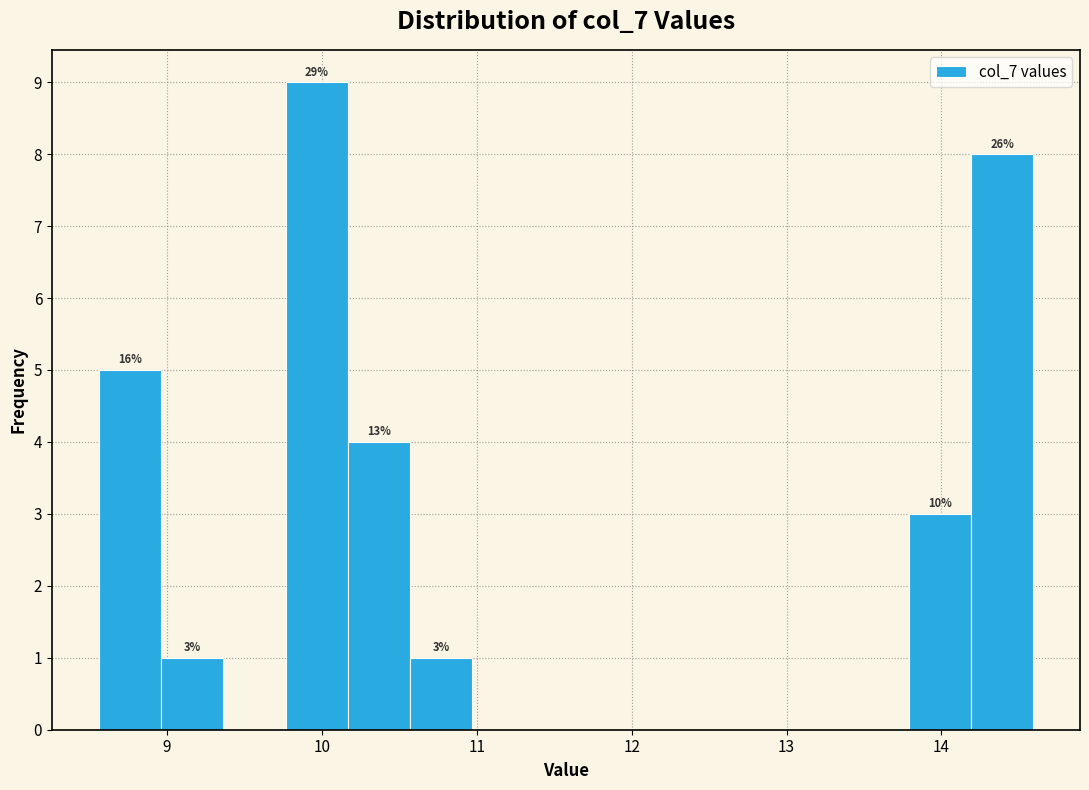

Over which range of the x-axis is the bar tallest?

9.8 to 10.2